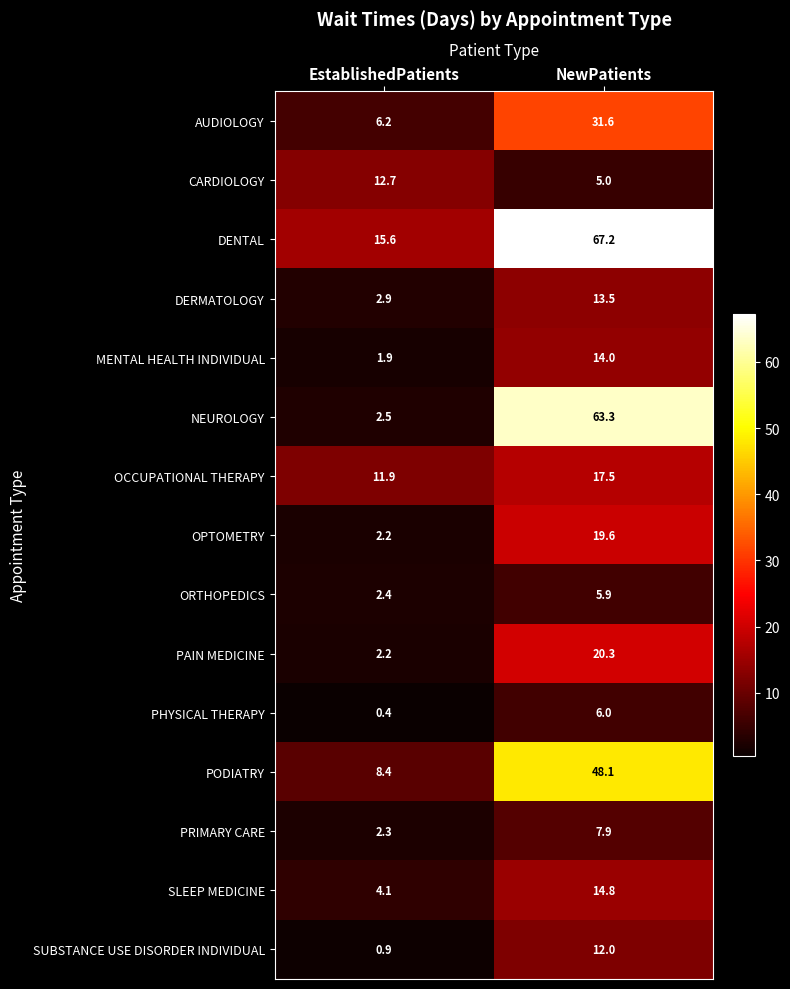

Which category has the lowest value in the PAIN MEDICINE series?

EstablishedPatients